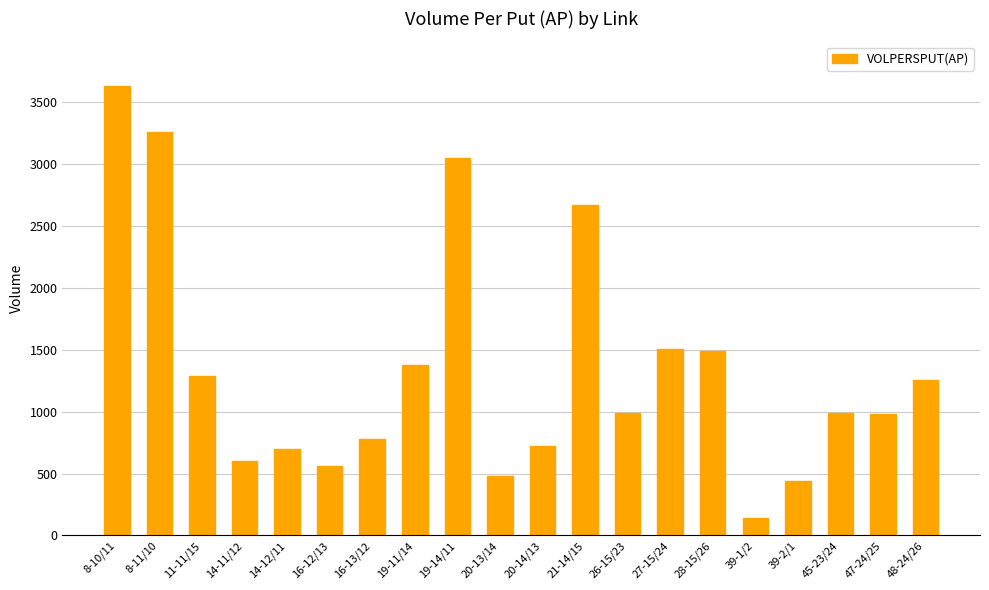

How many categories are shown in the chart?

20